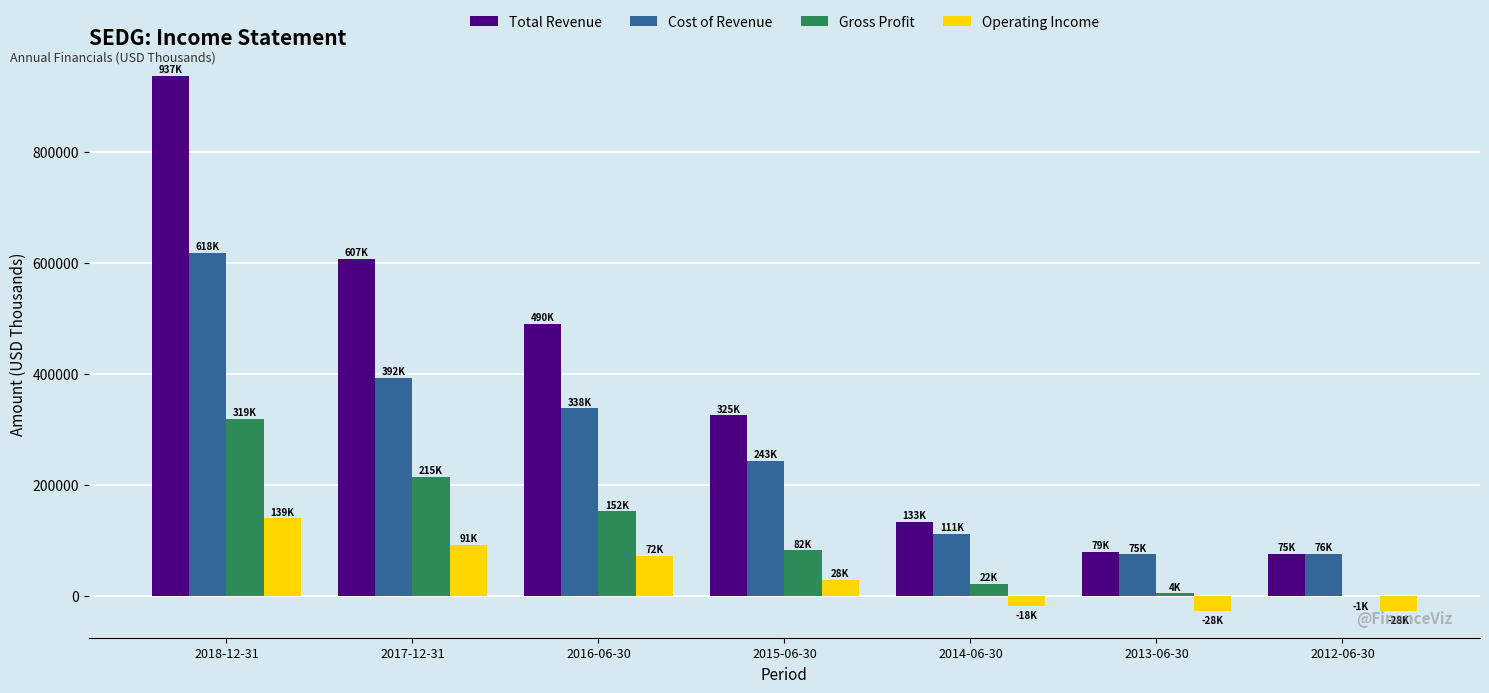

Is the value of Total Revenue at 2012-06-30 greater than the value of Gross Profit at 2014-06-30?

Yes